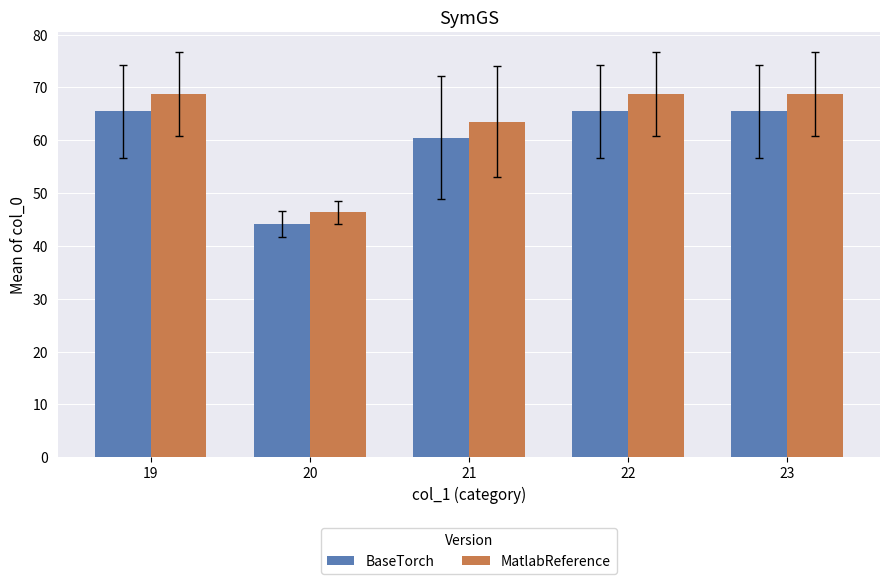

Reading left to right, extract all data points from this chart.

BaseTorch: 65.5	44.1	60.5	65.5	65.5
MatlabReference: 68.8	46.4	63.5	68.8	68.8